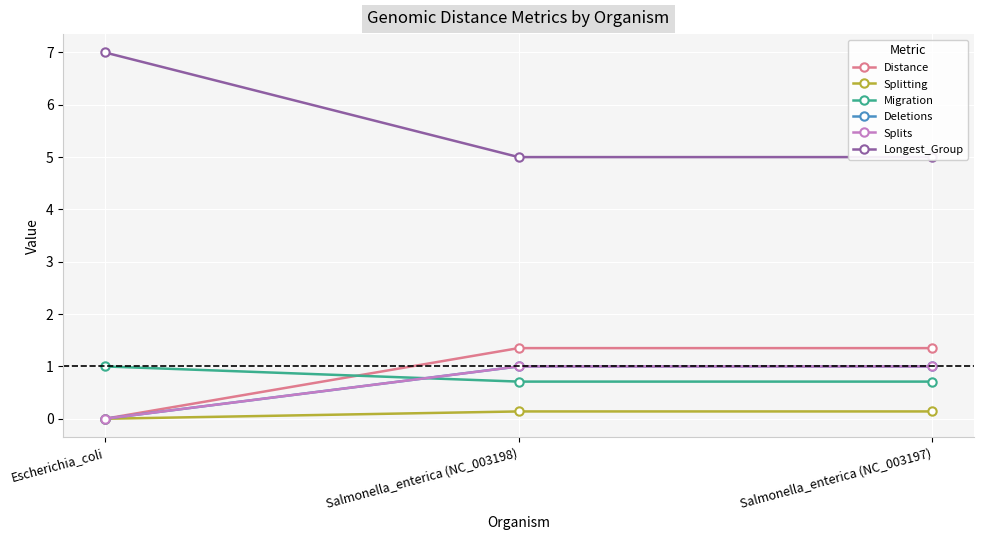

How many distinct data groups are displayed?

6